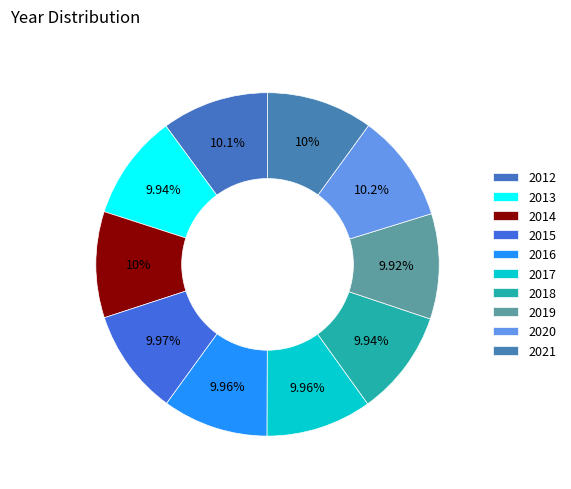

Count the number of slices in the pie.

10